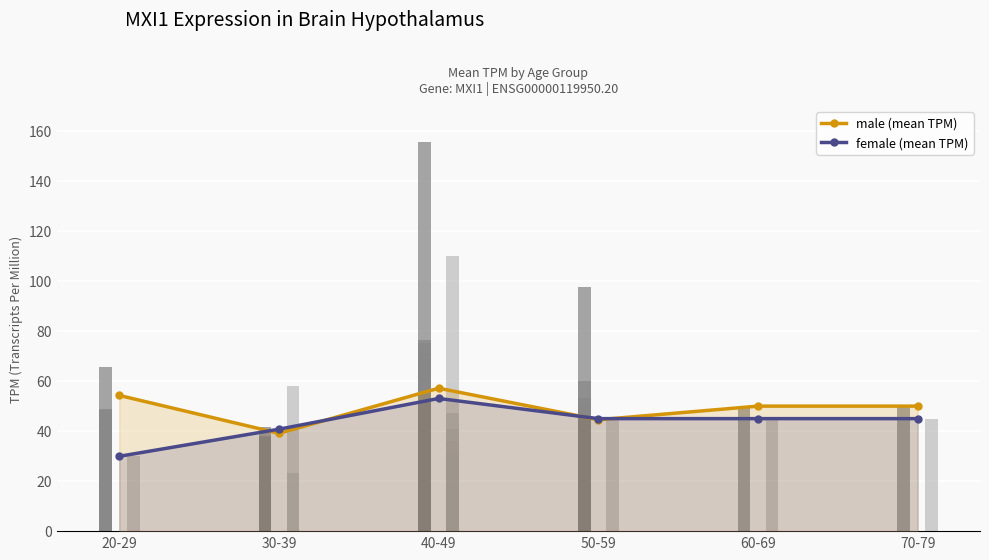

Is it true that male (mean TPM) equals 50.0 at 60-69?

True